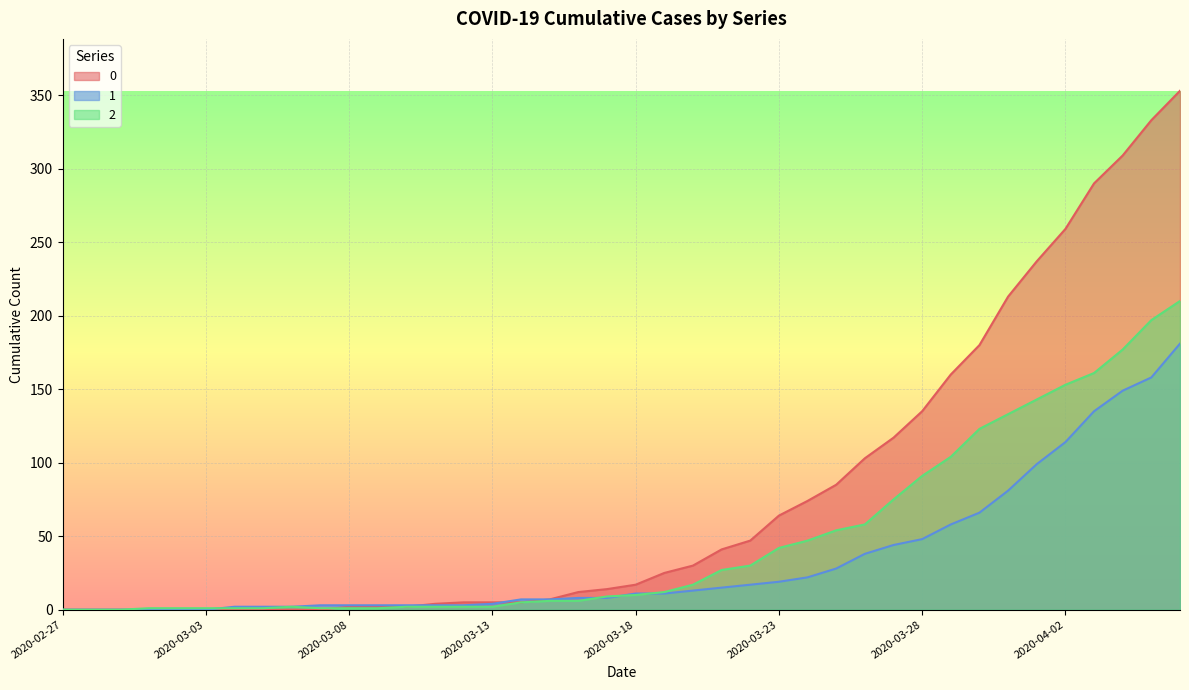

What position from the left is 2020-02-27?

1